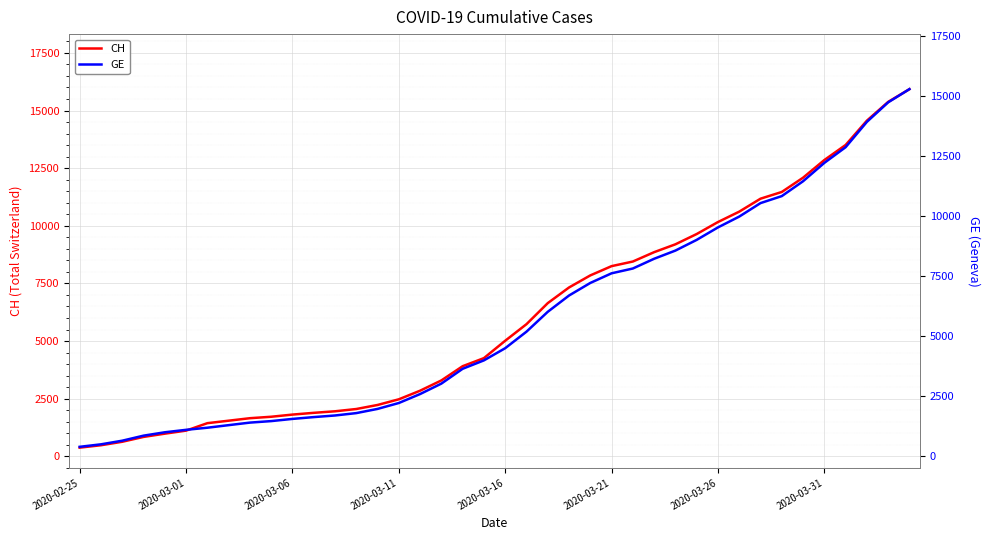

Which series has the largest range (max minus min)?

CH